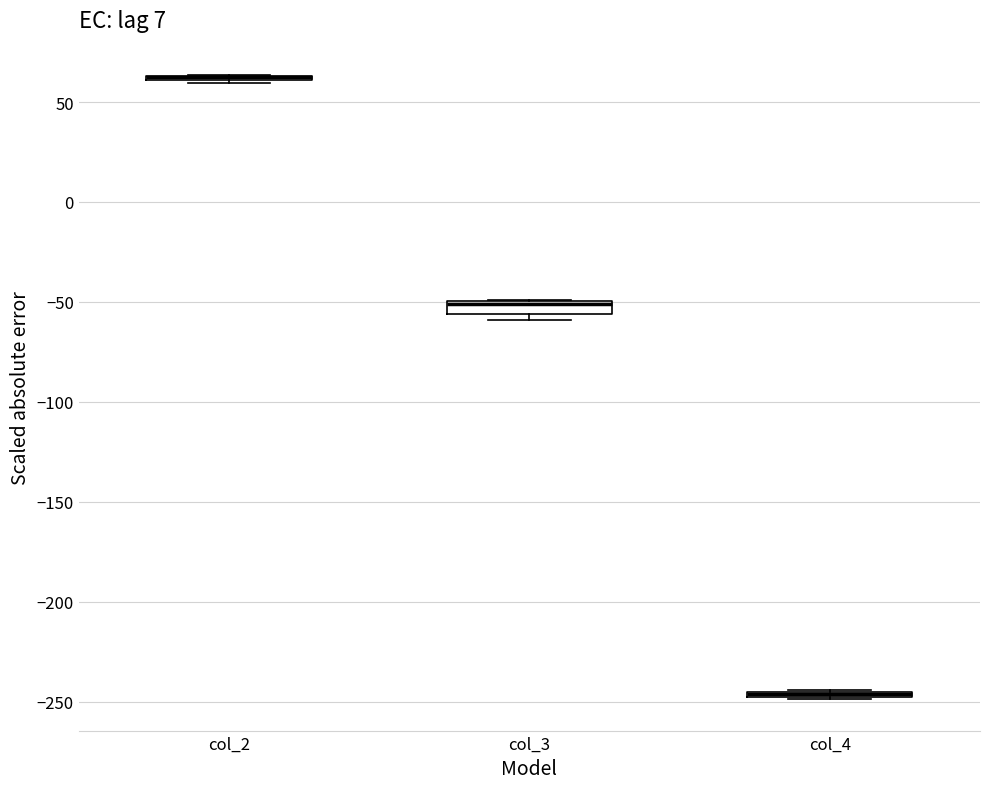

Where is the upper edge of the box for col_3 on the y-axis? The values are not printed on the chart, so give them approximately, as read against the axis.

-50